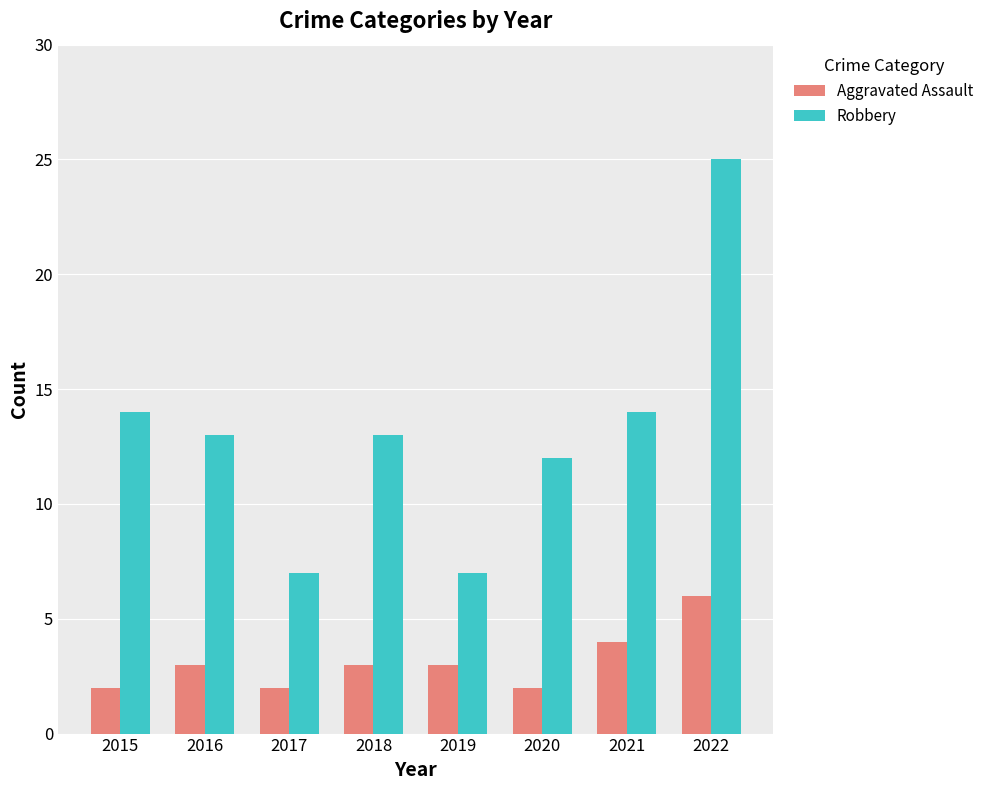

Rank the series by their maximum value, from lowest to highest.

Aggravated Assault, Robbery